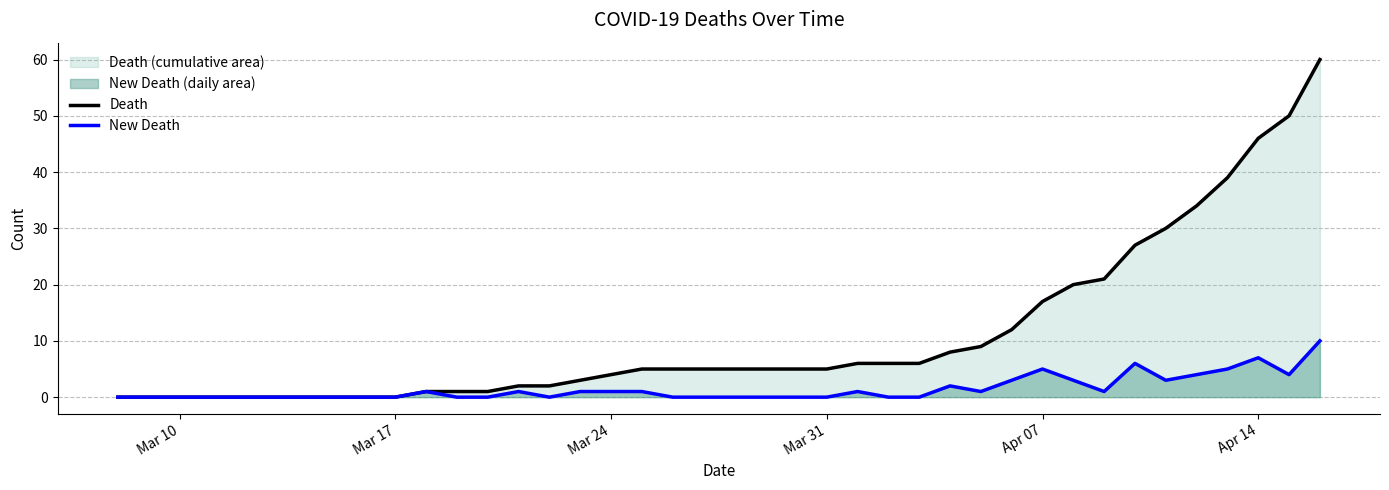

Which series has the largest total across all categories?

Death